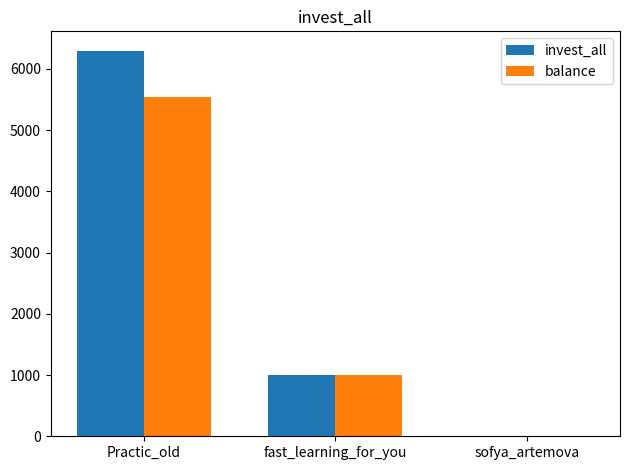

What is the highest value of the balance series?

5550